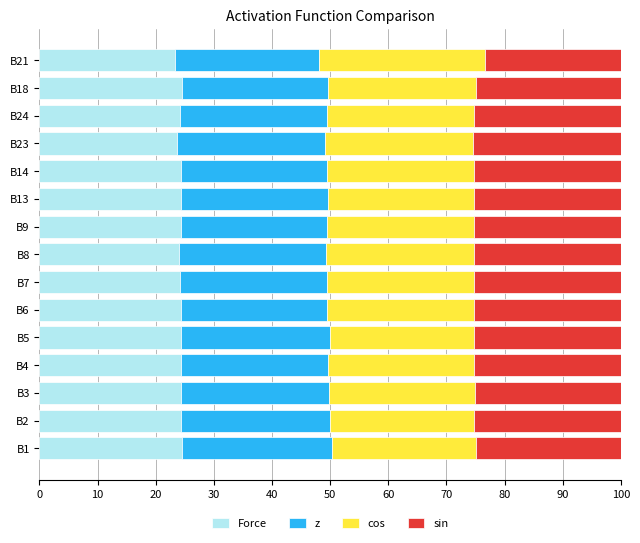

How many data points does each series have?

15